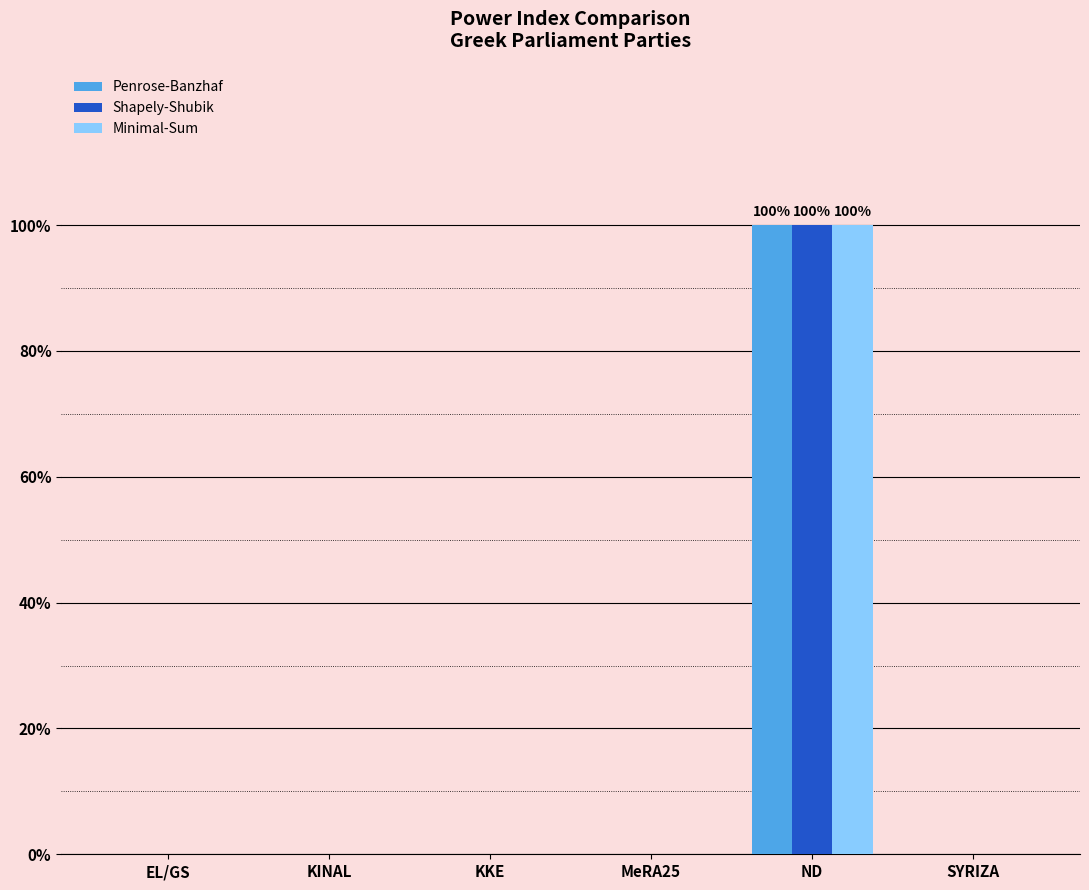

At which label is Shapely-Shubik closest to 0?

EL/GS